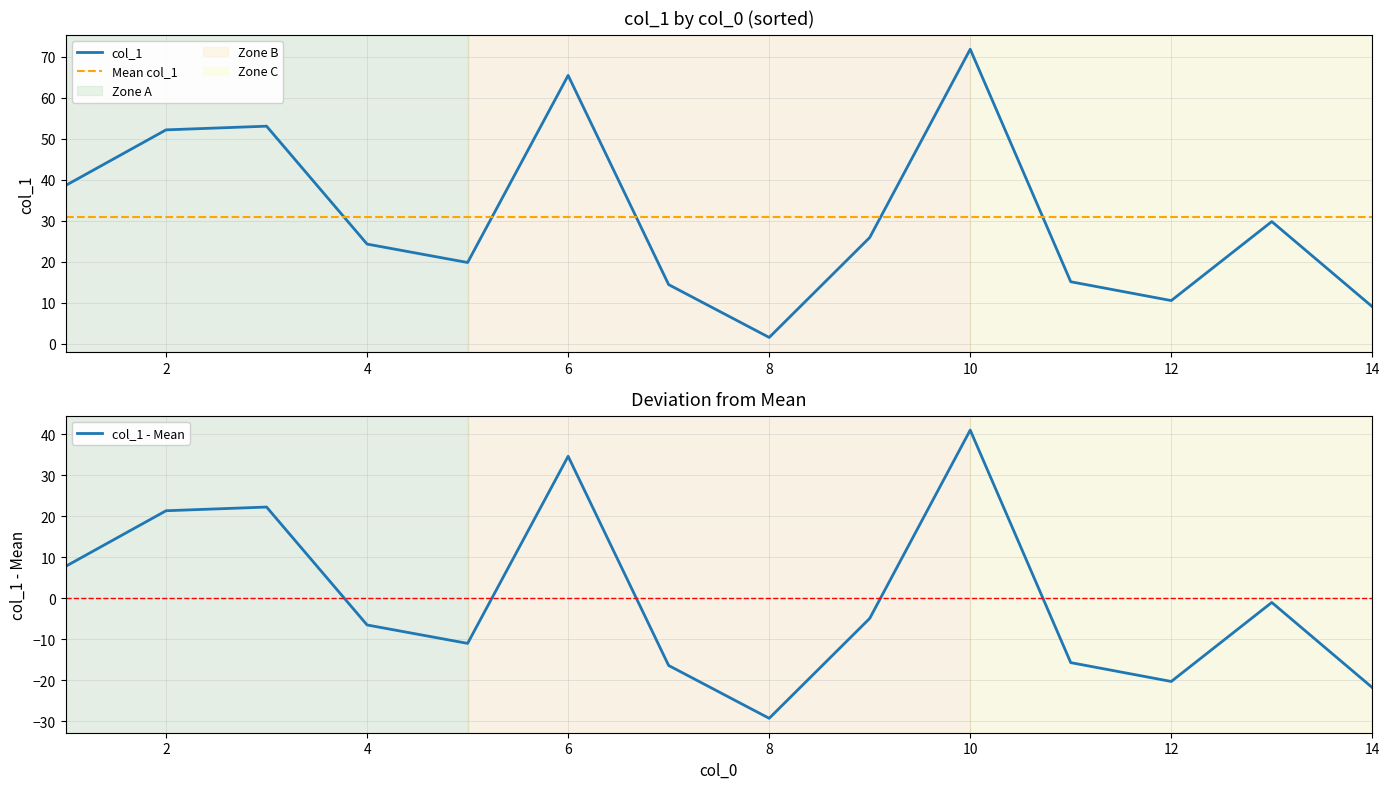

The col_1 series shows 71.9 at 10. True or false?

True